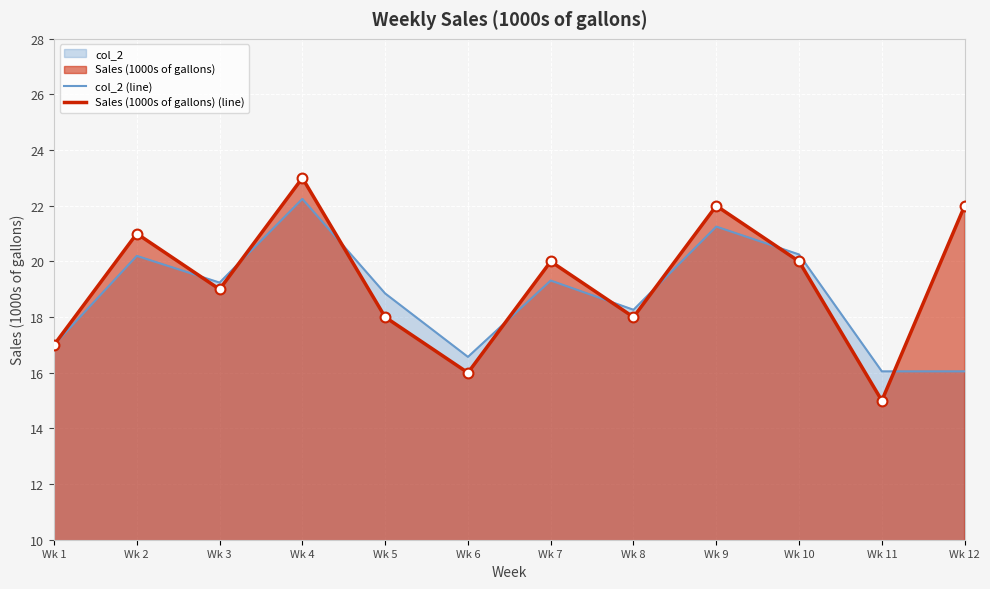

What is the total value across all series at Wk 9?

43.3